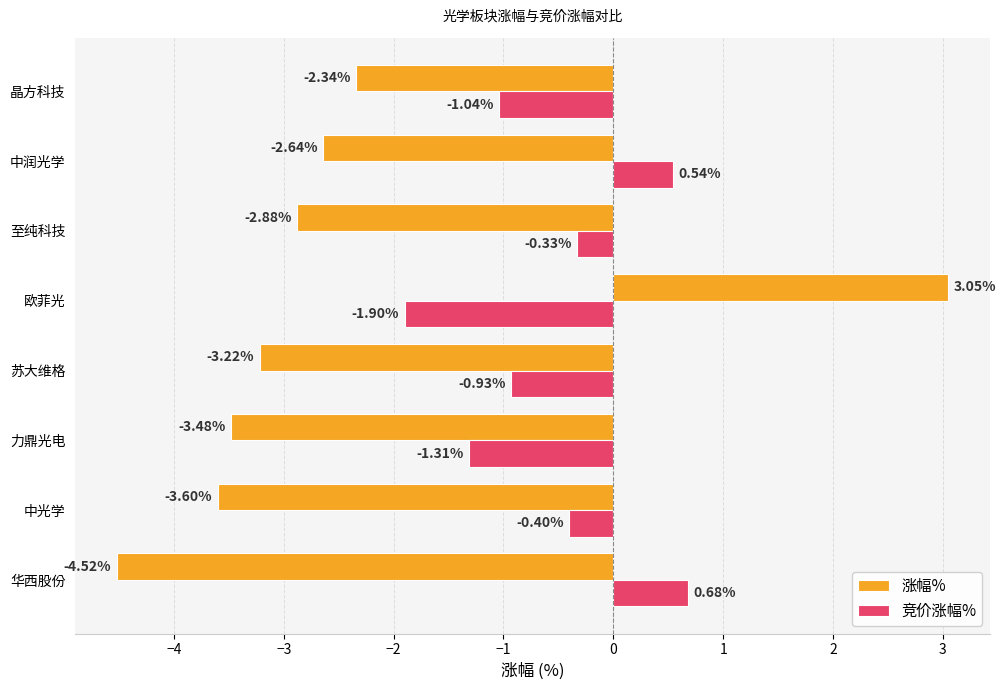

At which category is the sum across all series the highest?

欧菲光